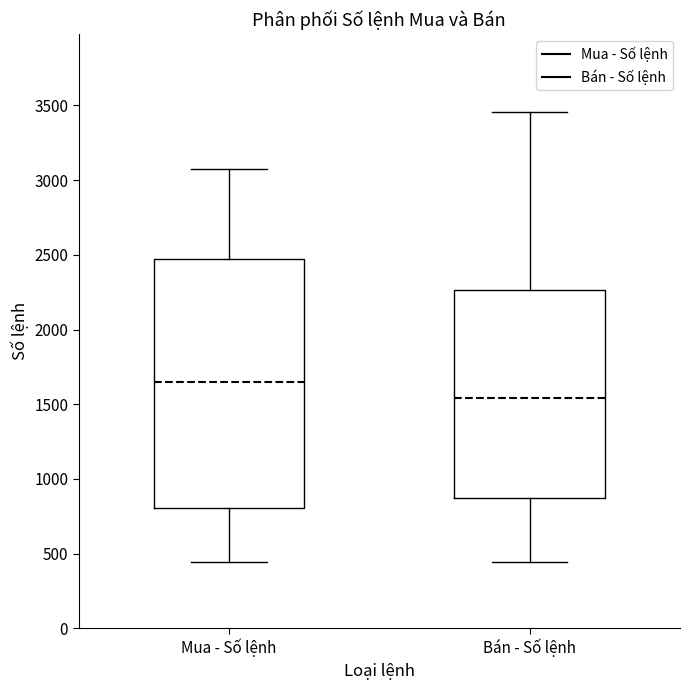

Reading left to right, read every box against the y-axis: the position of its median line, the range the box covers, and the ends of its whiskers. The values are not printed on the chart, so give them approximately, as read against the axis.

Mua - Số lệnh: median 1650, box 800 to 2500, whiskers 450 to 3100
Bán - Số lệnh: median 1550, box 850 to 2250, whiskers 450 to 3450